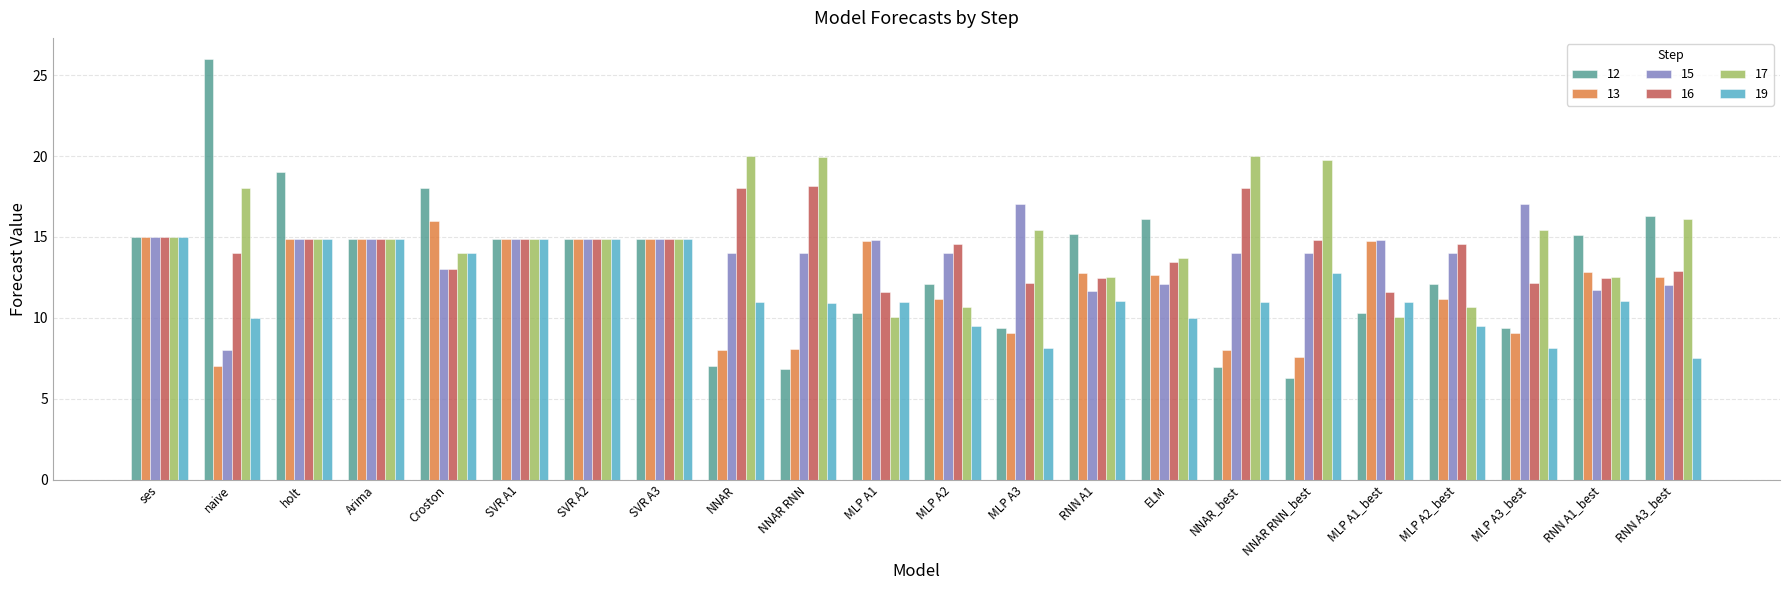

What is the sum of all 12 values?

291.0